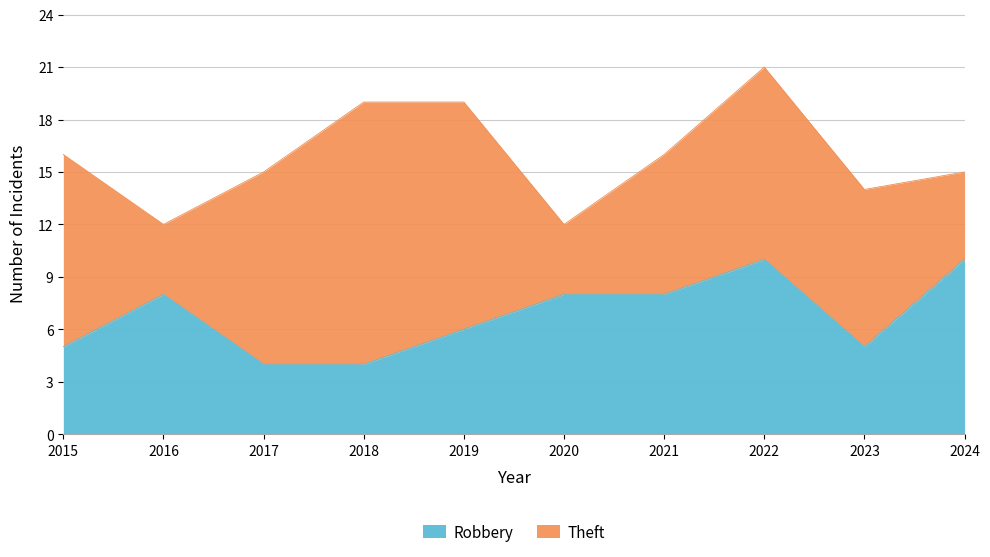

Does the chart display data point markers on the line(s)?

No